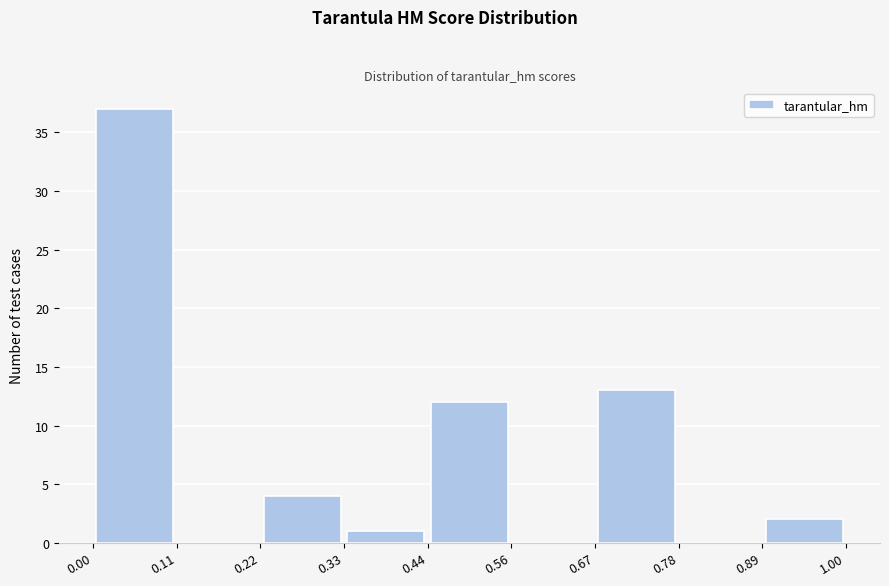

Reading left to right, list every bar in this chart as the range it spans on the x-axis followed by its height. The values are not printed on the chart, so give them approximately, as read against the axis.

0.00 to 0.11: 37
0.11 to 0.22: 0
0.22 to 0.33: 4
0.33 to 0.44: 1
0.44 to 0.56: 12
0.56 to 0.67: 0
0.67 to 0.78: 13
0.78 to 0.89: 0
0.89 to 1.00: 2